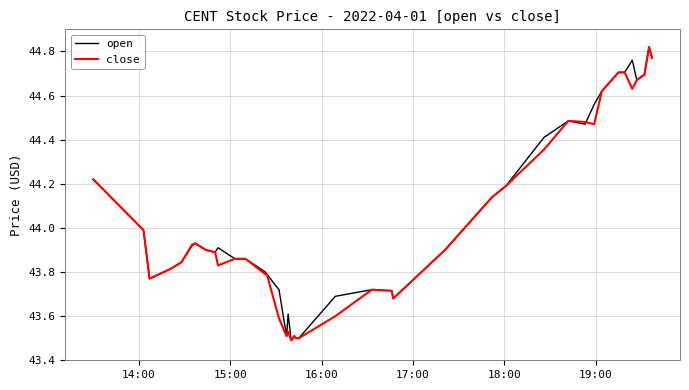

After their last crossing, which series has the higher values: close or open?

open